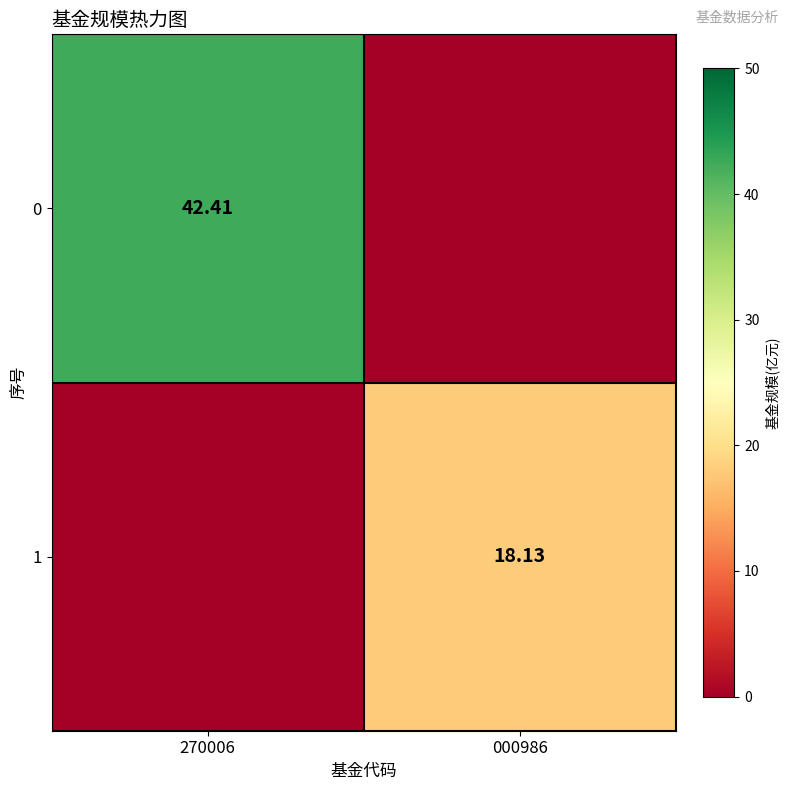

Is the value of 1 at 000986 greater than the value of 0 at 270006?

No